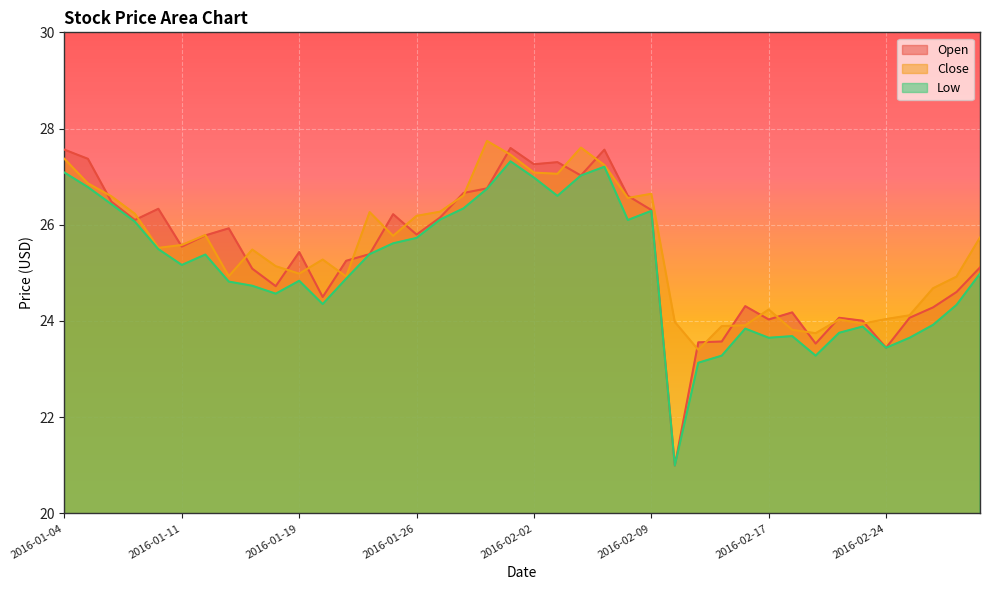

What is the sum of all Close values?

1021.6